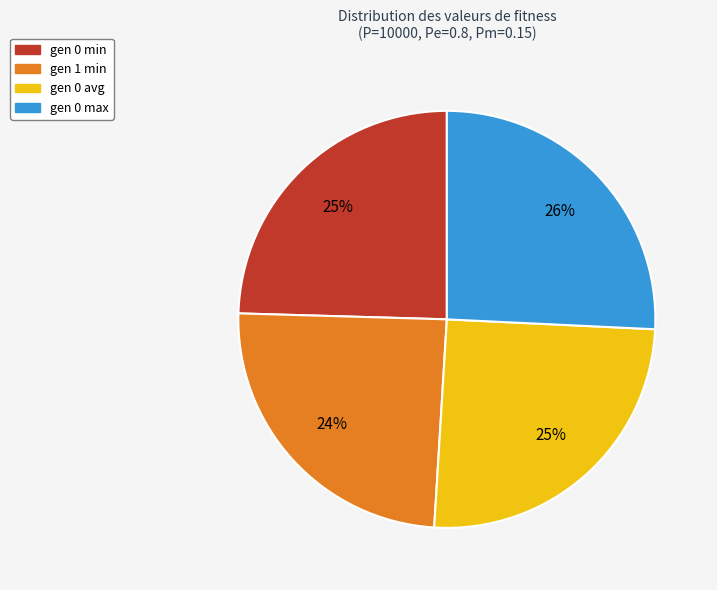

Is the sum of gen 0 avg and gen 1 min greater than half?

No